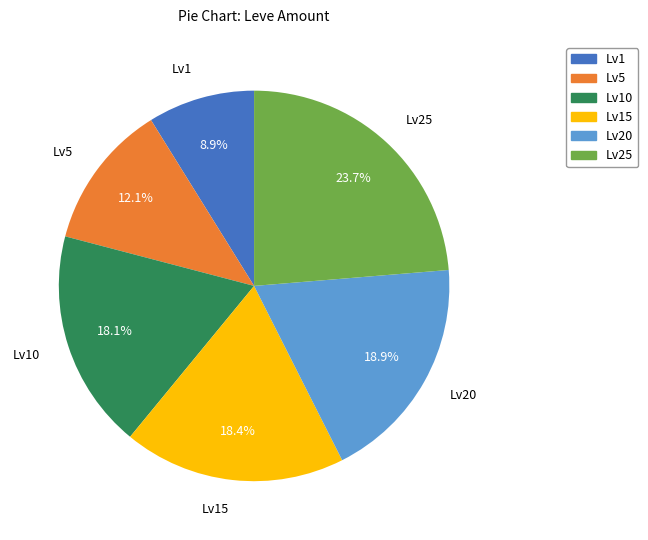

Between Lv1 and Lv10, which is larger?

Lv10